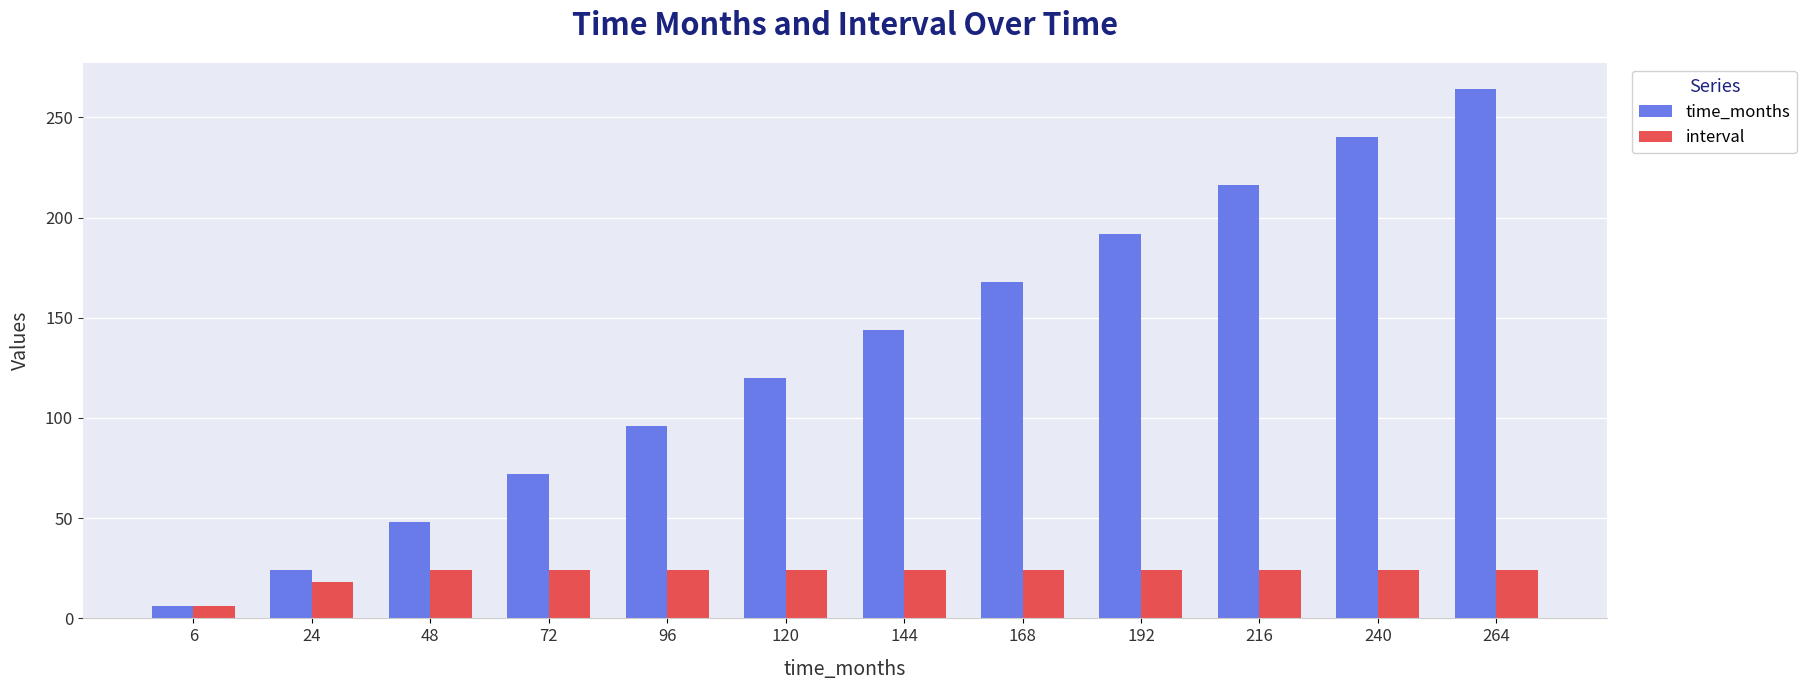

Which series changed the most between 192 and 216?

time_months